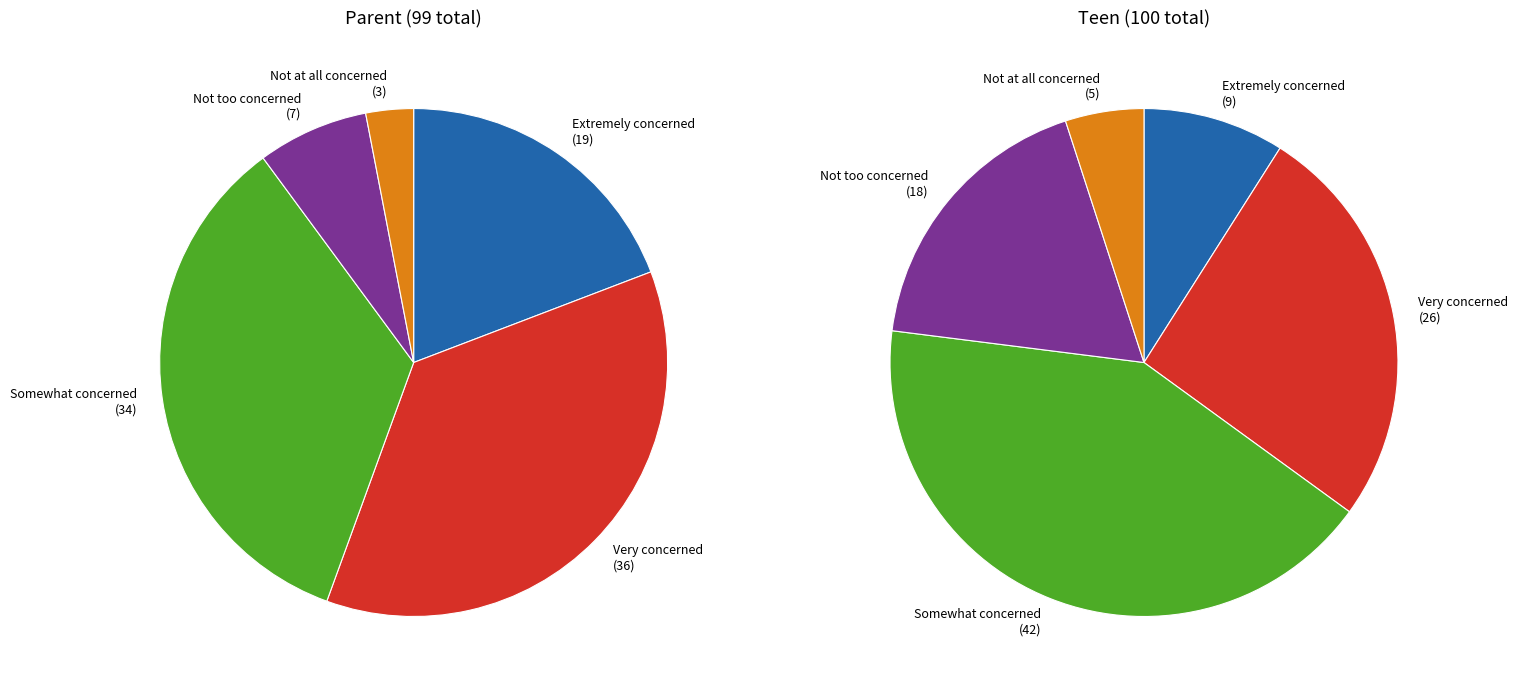

Rank the series by their average value, from lowest to highest.

Parent, Teen